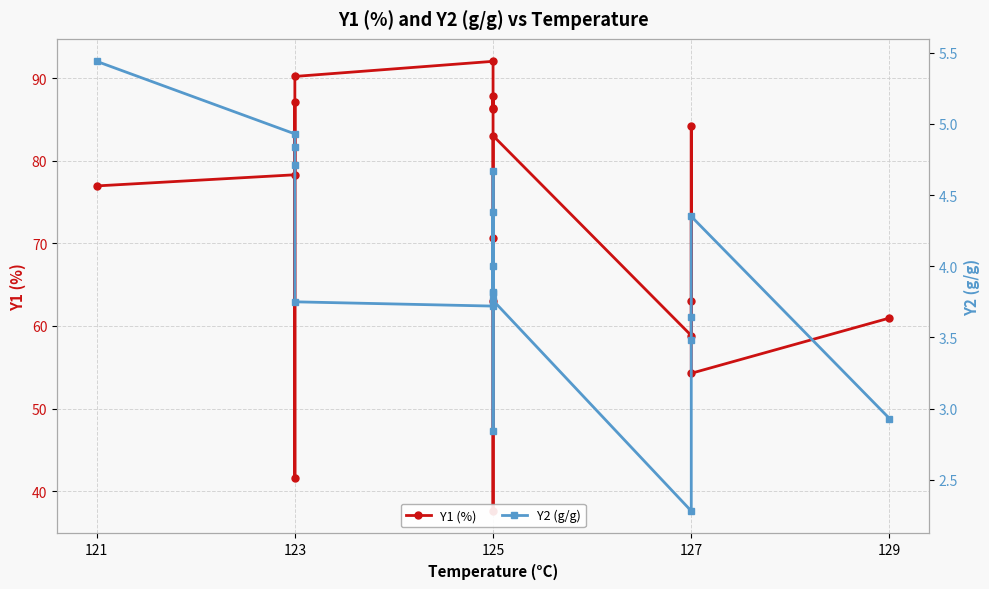

How many interior local peaks does the Y1 (%) series have?

5